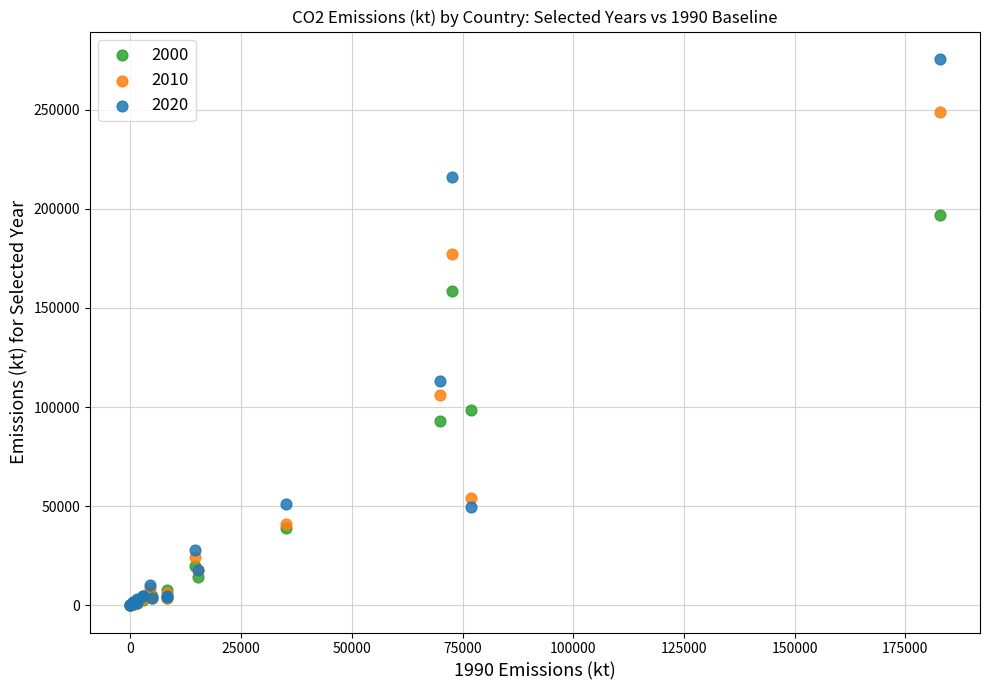

Across all series, what Y value is closest to 137846?

158648.8